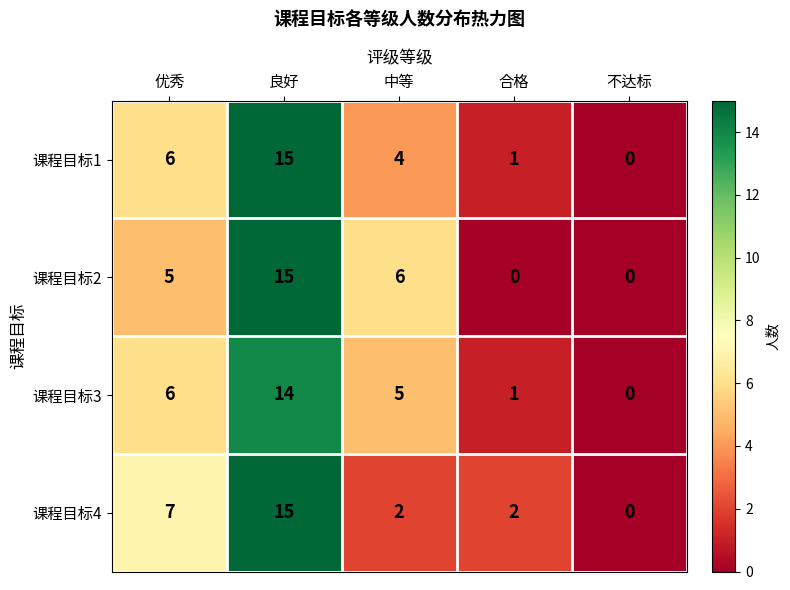

Reading left to right, what are all the values shown in this chart?

课程目标1: 优秀=6	良好=15	中等=4	合格=1	不达标=0
课程目标2: 优秀=5	良好=15	中等=6	合格=0	不达标=0
课程目标3: 优秀=6	良好=14	中等=5	合格=1	不达标=0
课程目标4: 优秀=7	良好=15	中等=2	合格=2	不达标=0